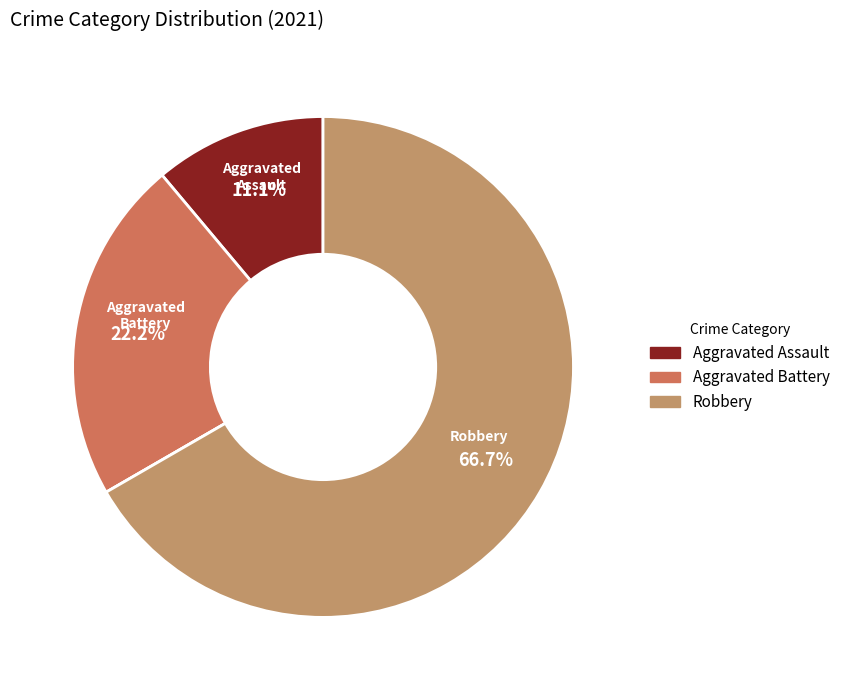

Is there a majority slice in this chart?

Yes